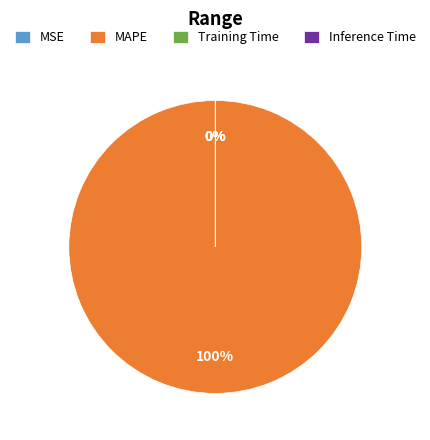

What is the smallest slice in the pie chart?

Inference Time